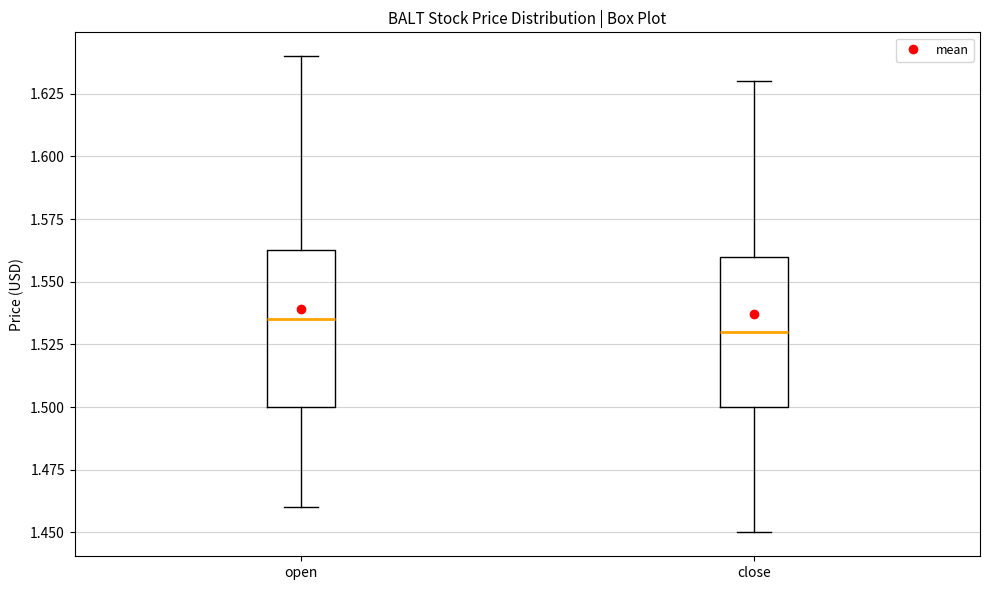

Which box has the lowest median line?

close